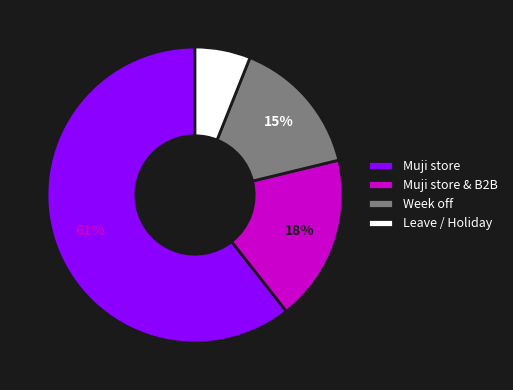

Between Muji store and Muji store & B2B, which is larger?

Muji store